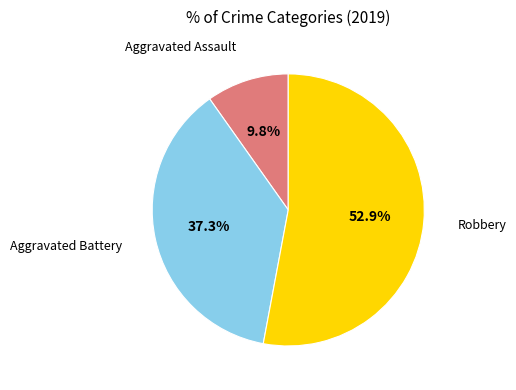

Is there a majority slice in this chart?

Yes